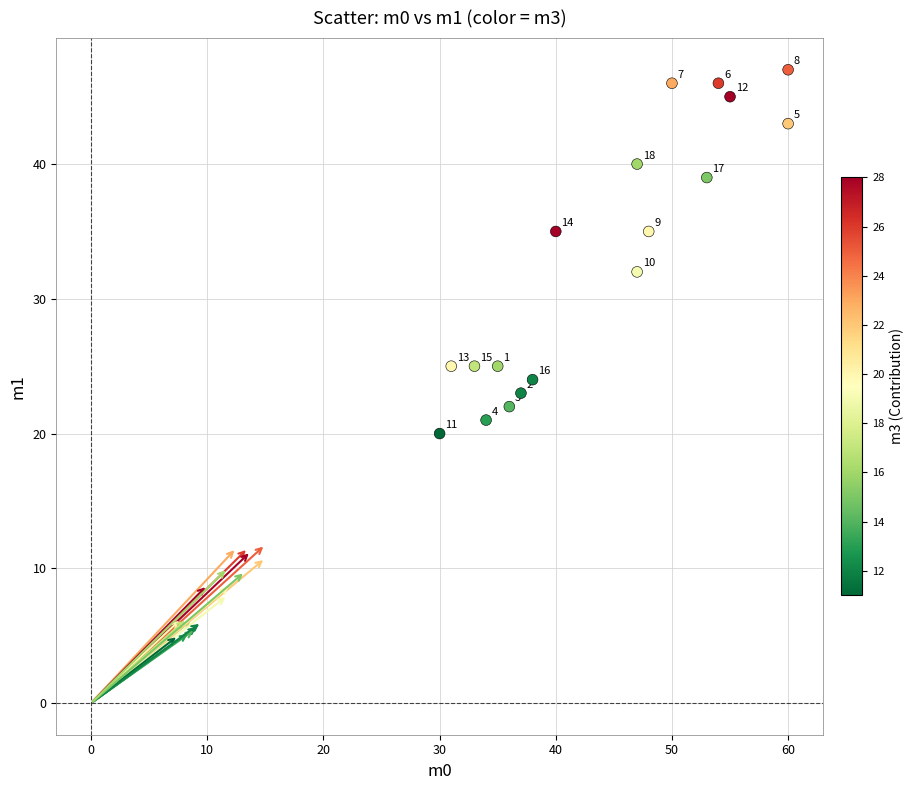

What Y value in the scatter plot is closest to 33?

32